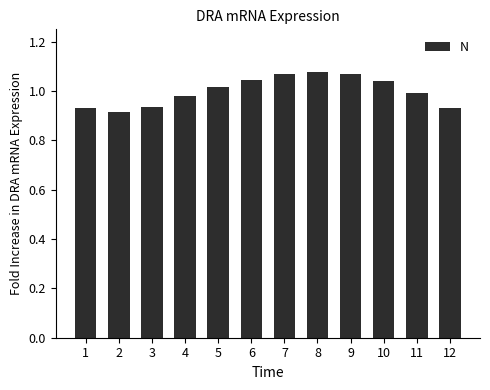

True or false: the data shows 1.0 at 11.

True